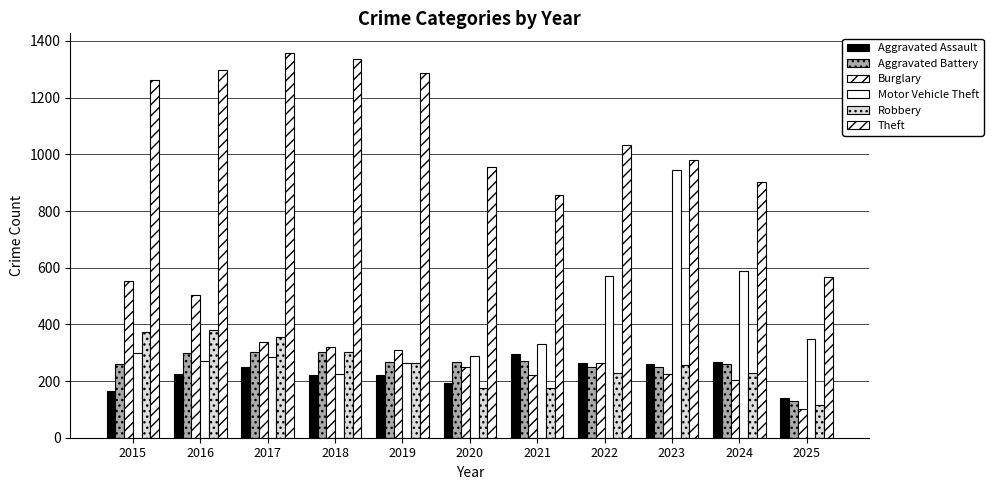

Reading left to right, extract all data points from this chart.

Aggravated Assault: 2015=164	2016=225	2017=251	2018=220	2019=220	2020=192	2021=295	2022=264	2023=259	2024=267	2025=139
Aggravated Battery: 2015=259	2016=298	2017=303	2018=302	2019=267	2020=268	2021=270	2022=249	2023=251	2024=259	2025=130
Burglary: 2015=552	2016=505	2017=339	2018=319	2019=308	2020=250	2021=220	2022=263	2023=225	2024=205	2025=100
Motor Vehicle Theft: 2015=299	2016=272	2017=285	2018=225	2019=262	2020=287	2021=332	2022=569	2023=943	2024=588	2025=347
Robbery: 2015=372	2016=381	2017=356	2018=302	2019=263	2020=174	2021=175	2022=227	2023=257	2024=230	2025=116
Theft: 2015=1263	2016=1297	2017=1359	2018=1337	2019=1288	2020=954	2021=856	2022=1032	2023=980	2024=903	2025=567